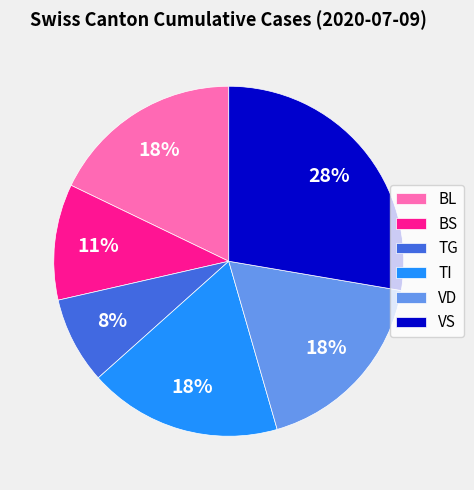

Is there any slice that represents more than half of the pie?

No